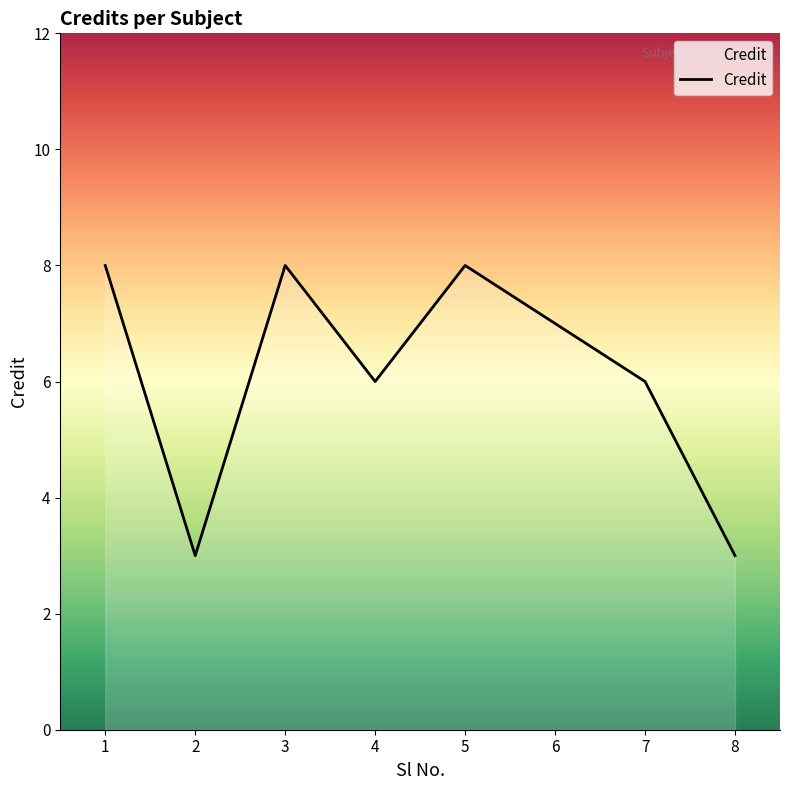

What value does the data have at 5?

8